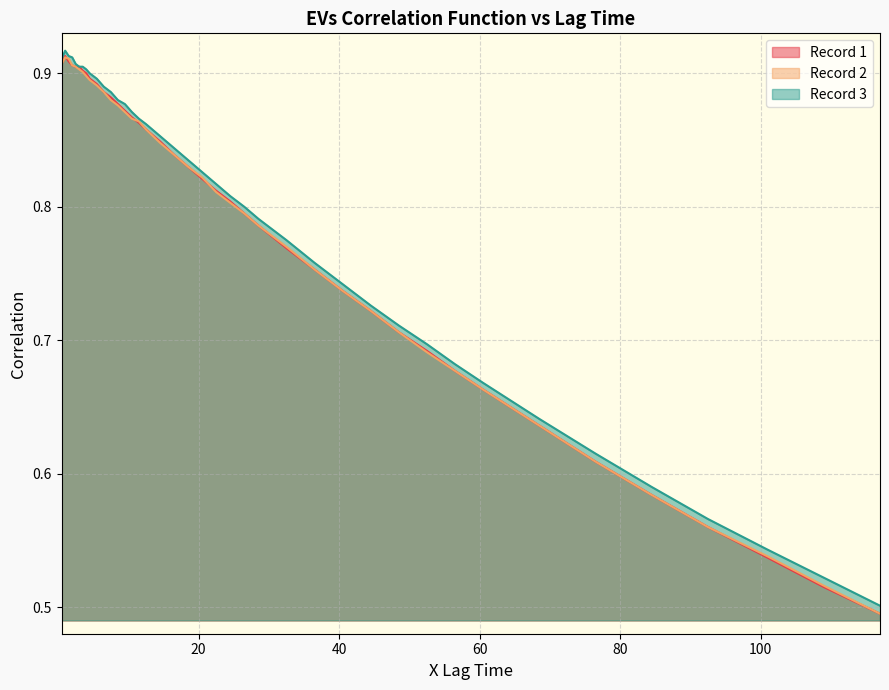

What is the minimum value for Record 3?

0.5